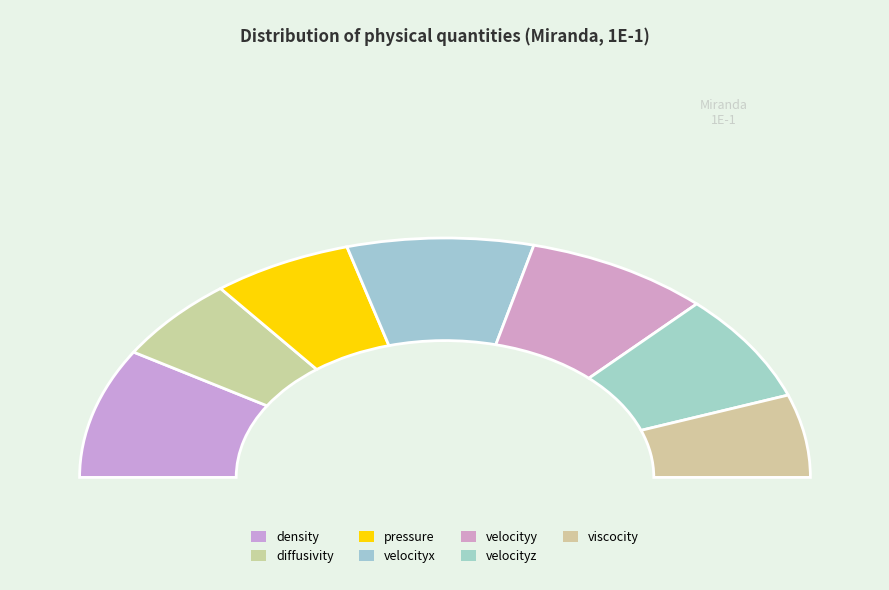

What is the total percentage of velocityx and pressure?

28.9%